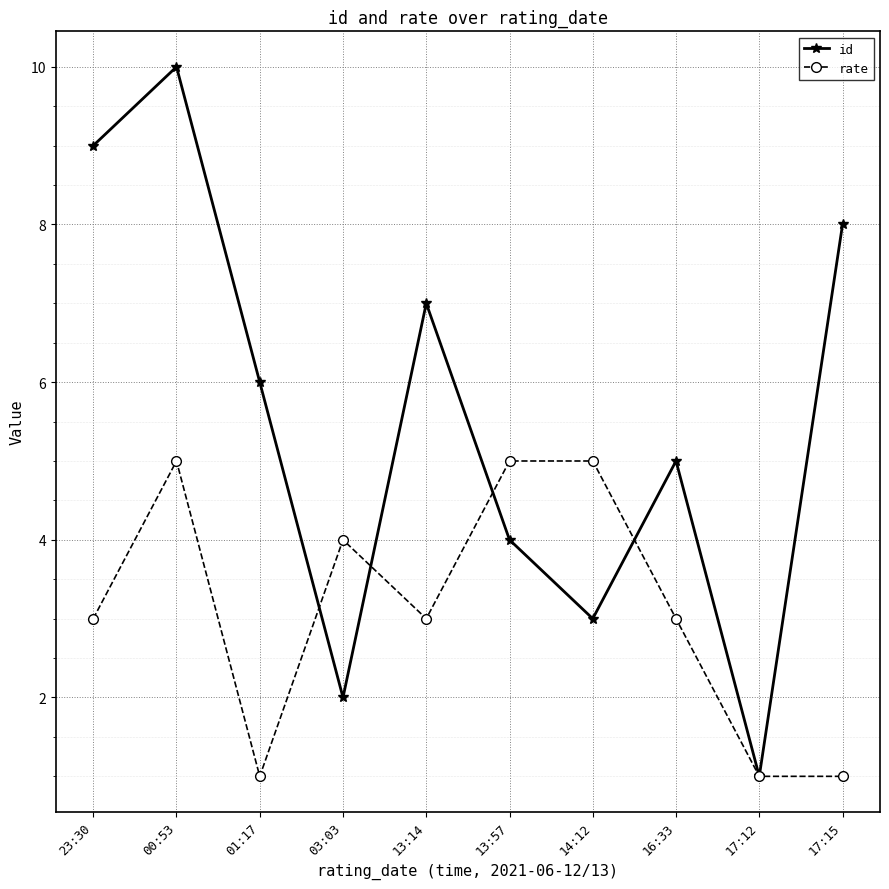

List the series in order of their peak value, lowest first.

rate, id